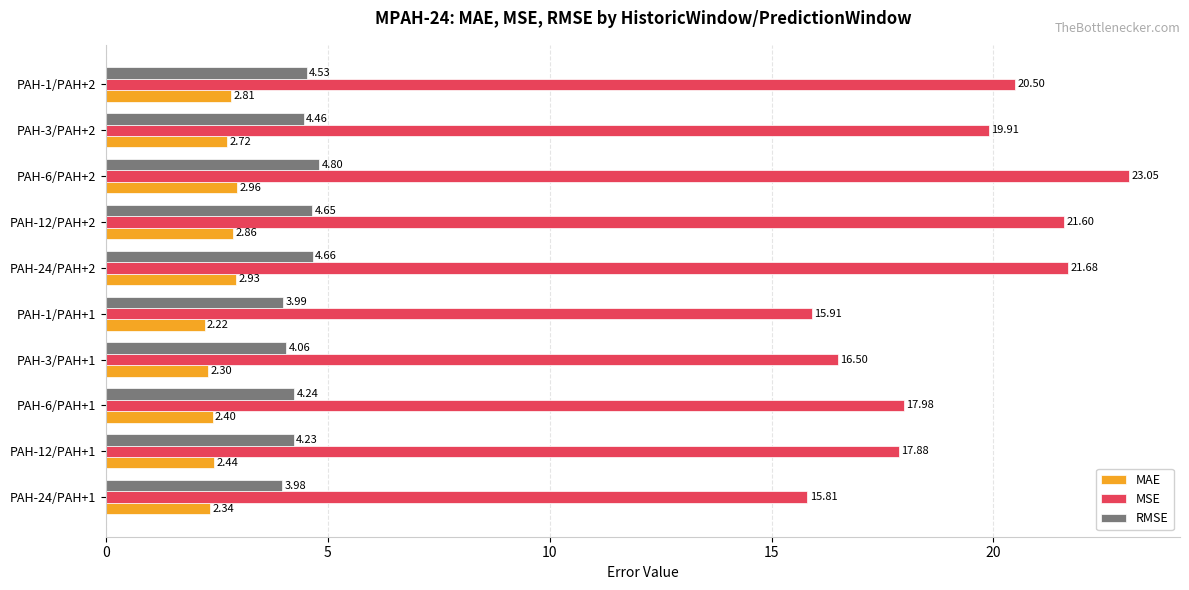

At which category is the sum across all series the highest?

PAH-6/PAH+2